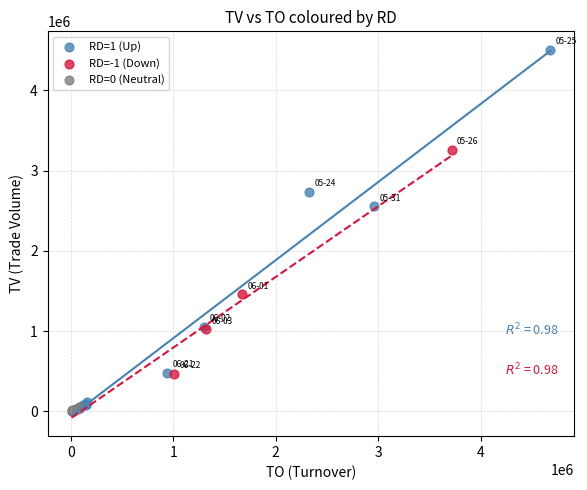

Which series has the largest Y range (max minus min)?

RD=1 (Up)